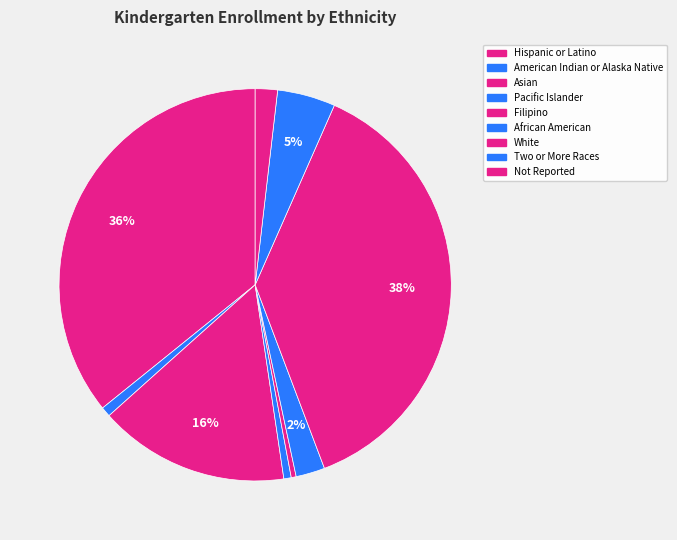

Rank the categories by value from highest to lowest.

White, Hispanic or Latino, Asian, Two or More Races, African American, Not Reported, American Indian or Alaska Native, Pacific Islander, Filipino